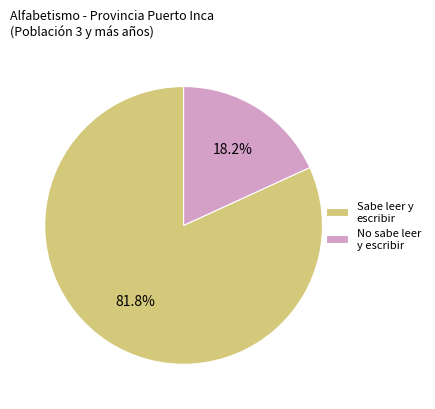

How many segments does this pie chart have?

2